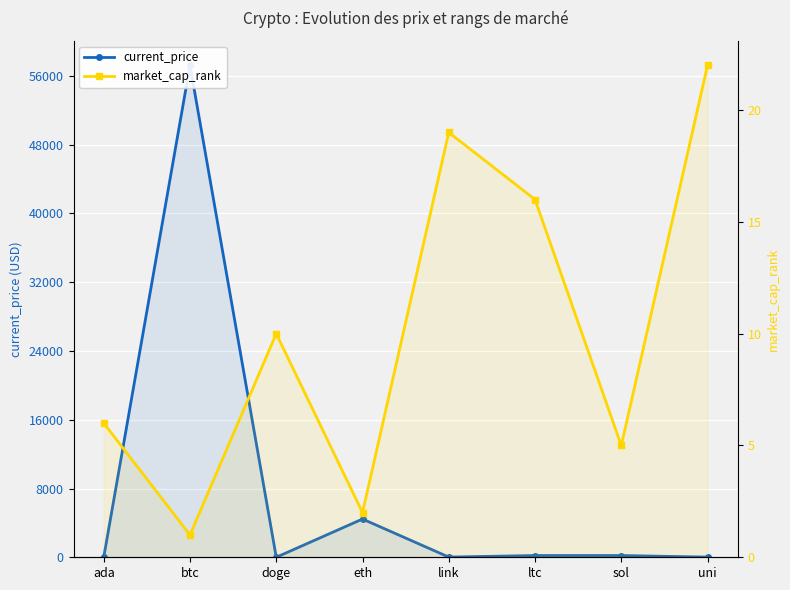

What position from the right is ada?

8